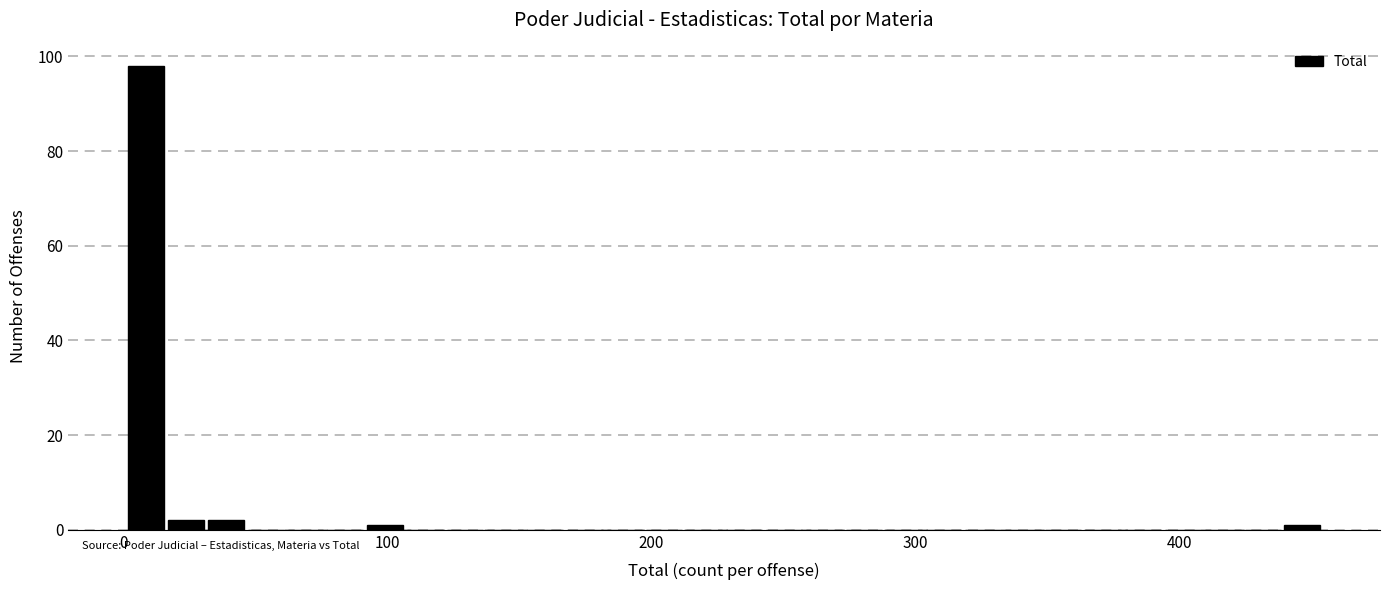

Around what value on the x-axis is the tallest bar? Give the approximate position of its centre, as read against the axis.

10